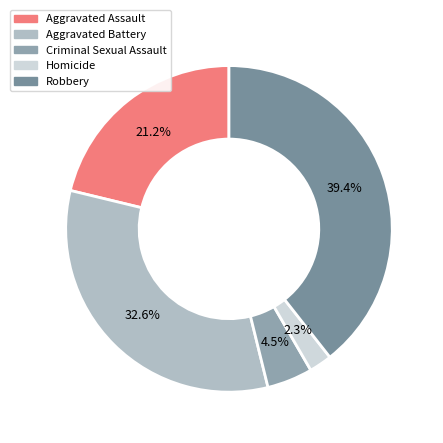

What portion of the pie excludes Criminal Sexual Assault?

95.5%